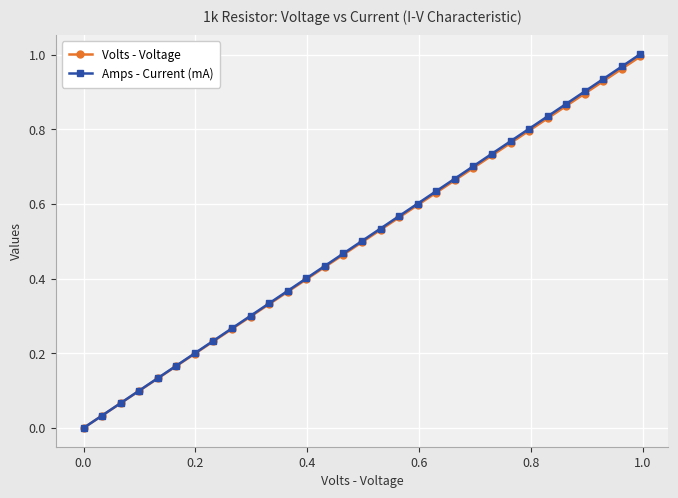

True or false: Volts - Voltage has more than 0 interior local peaks.

False